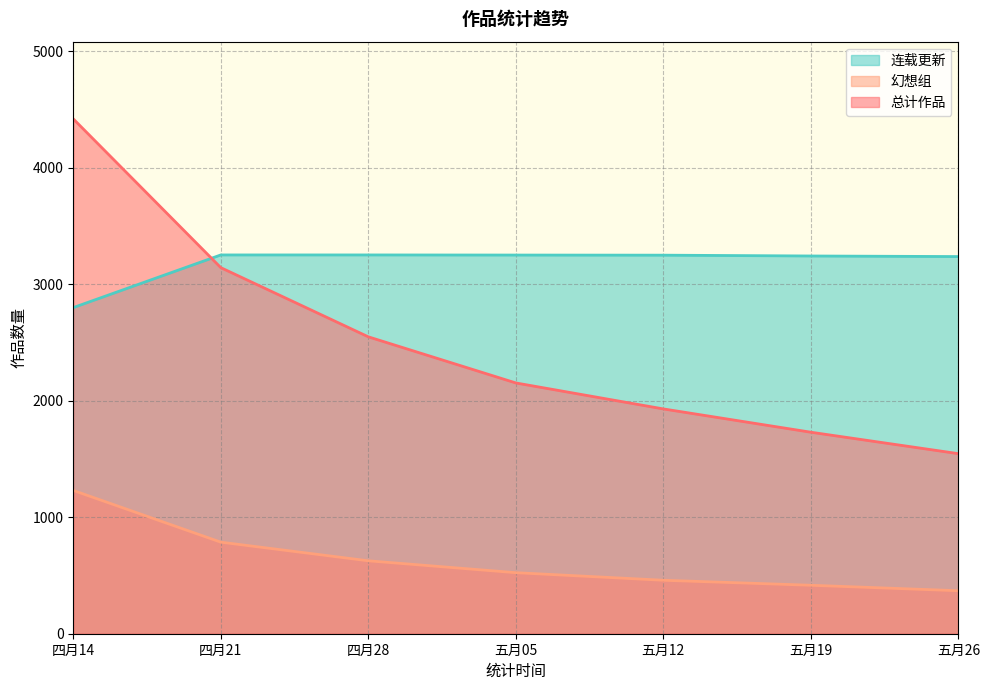

Is the value of 连载更新 at 五月05 greater than the value of 总计作品 at 五月05?

Yes